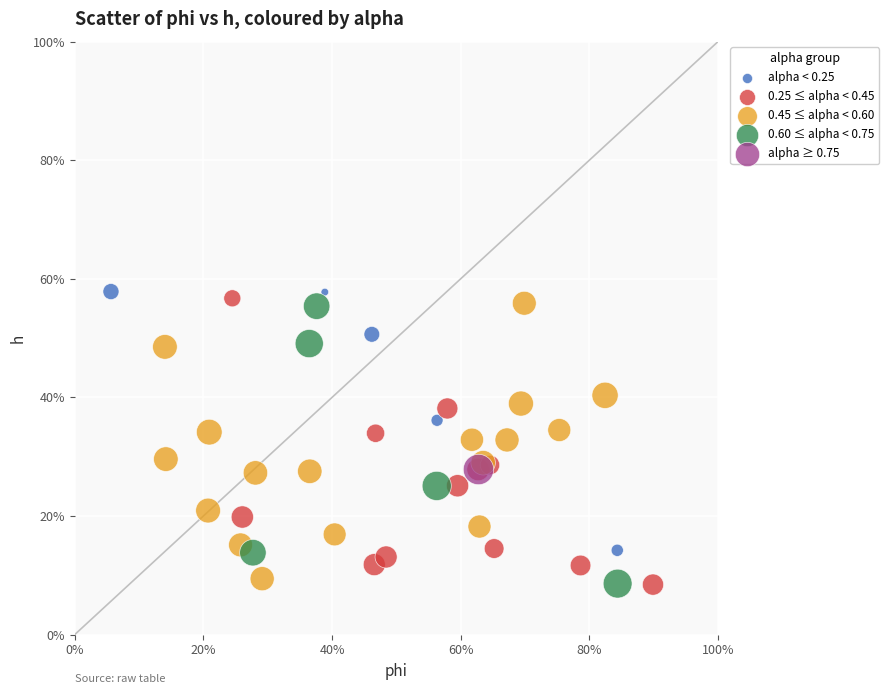

What are all the series names shown in the legend?

alpha < 0.25, 0.25 ≤ alpha < 0.45, 0.45 ≤ alpha < 0.60, 0.60 ≤ alpha < 0.75, alpha ≥ 0.75